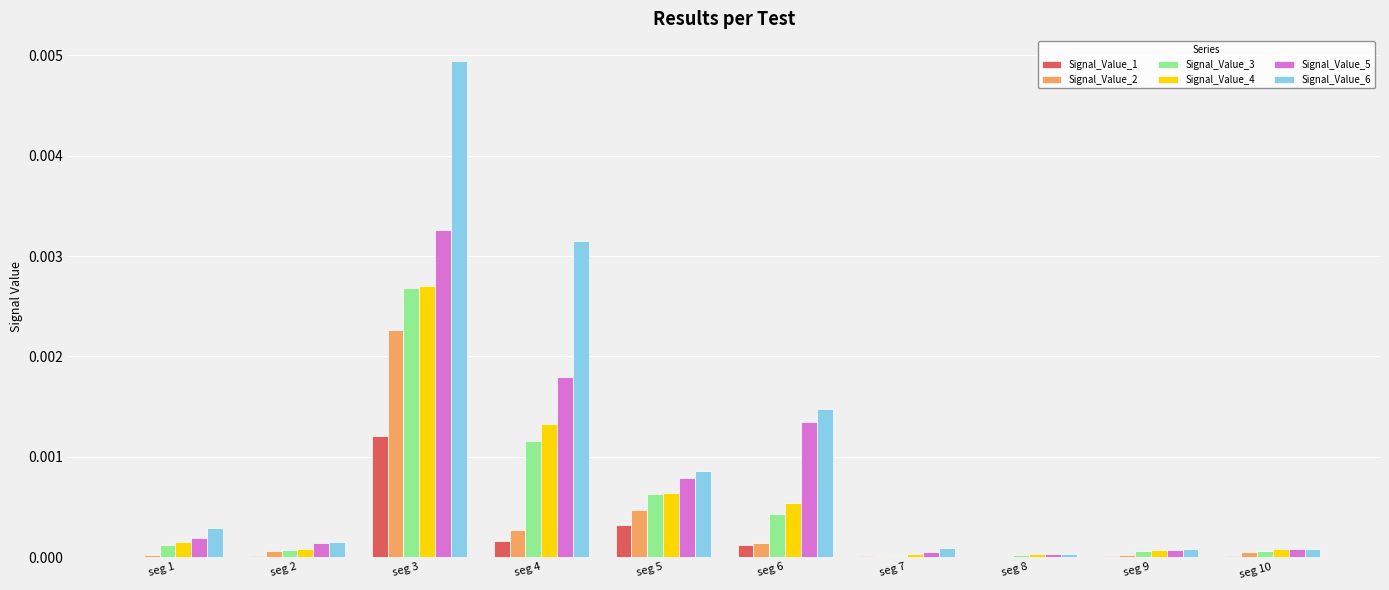

The value of Signal_Value_5 at seg 8 is 0.0. True or false?

True